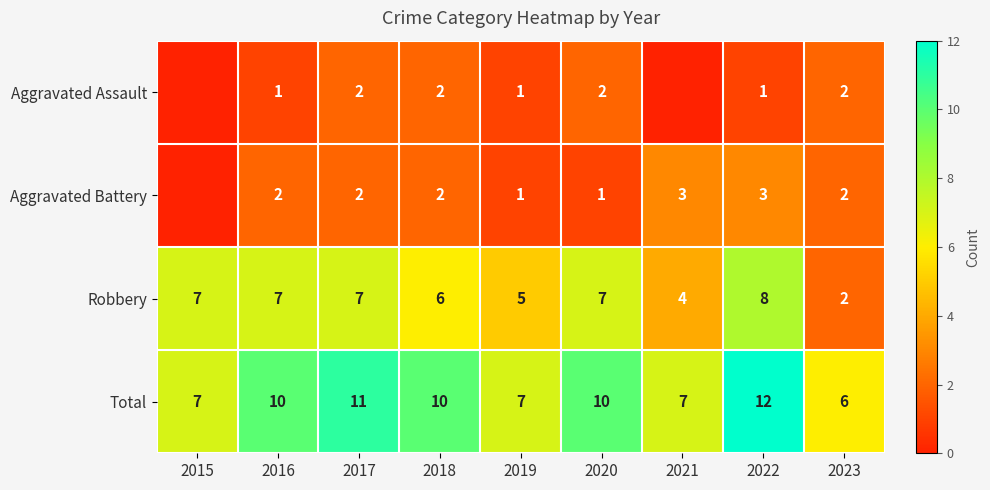

Where is Robbery nearest to the value 5?

2019